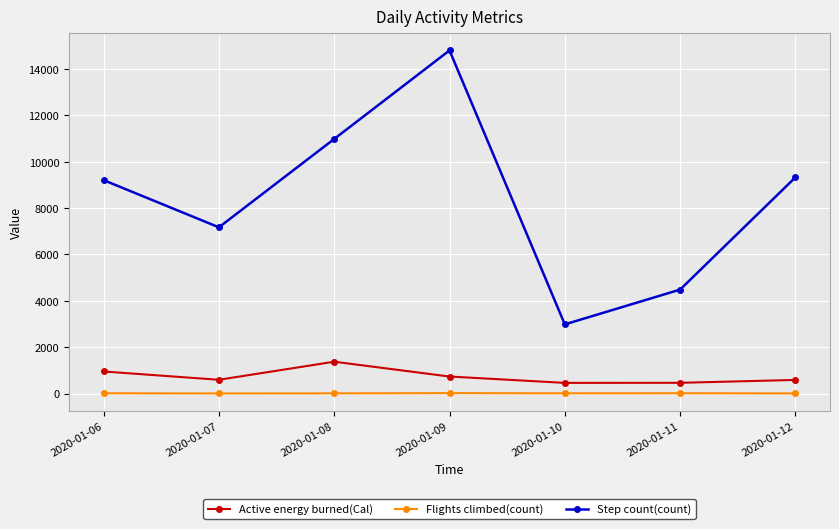

What is the value of the Active energy burned(Cal) point at the 6th from the left?

466.5